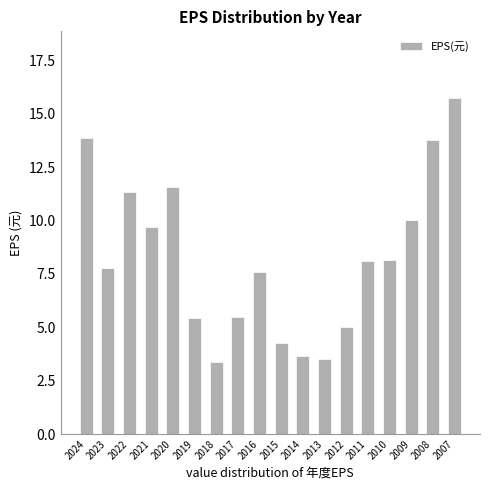

How many data points are above 8?

9